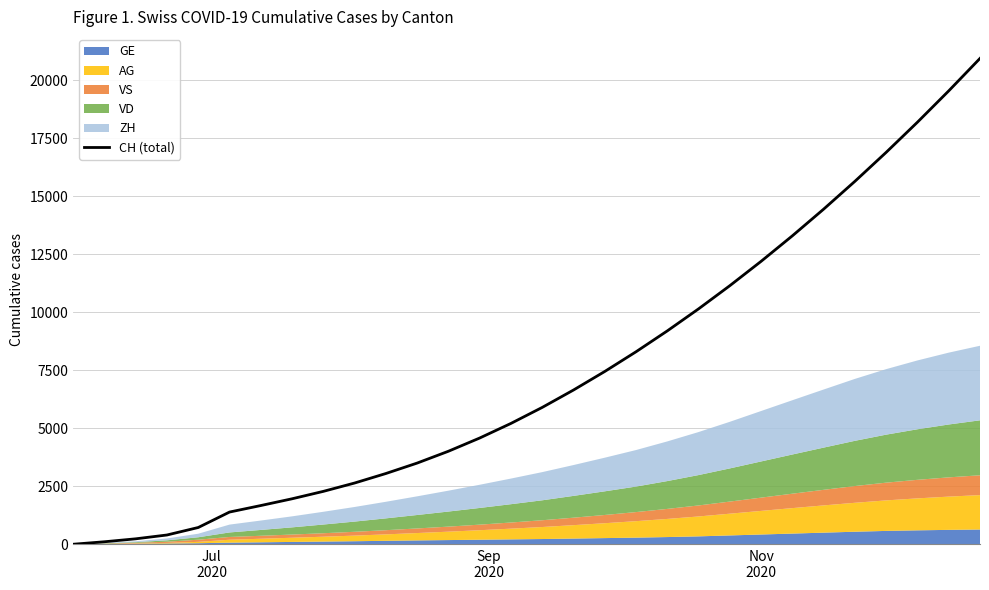

What is the maximum value for CH (total)?

20950